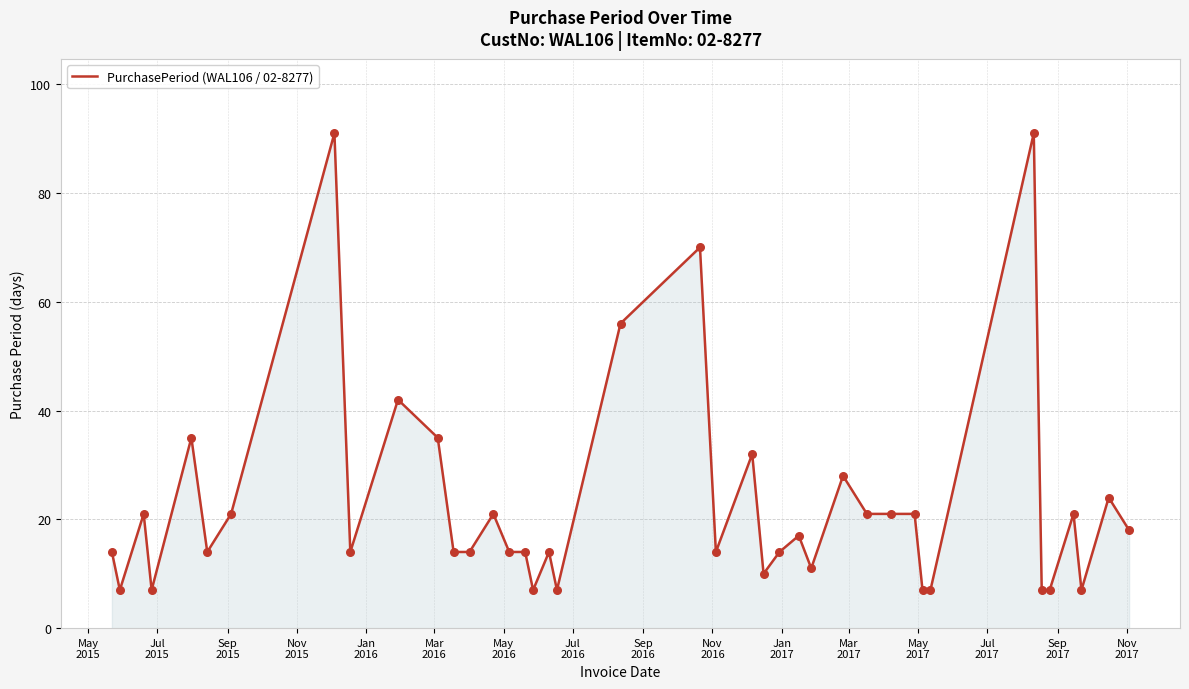

What is the smallest value displayed?

7